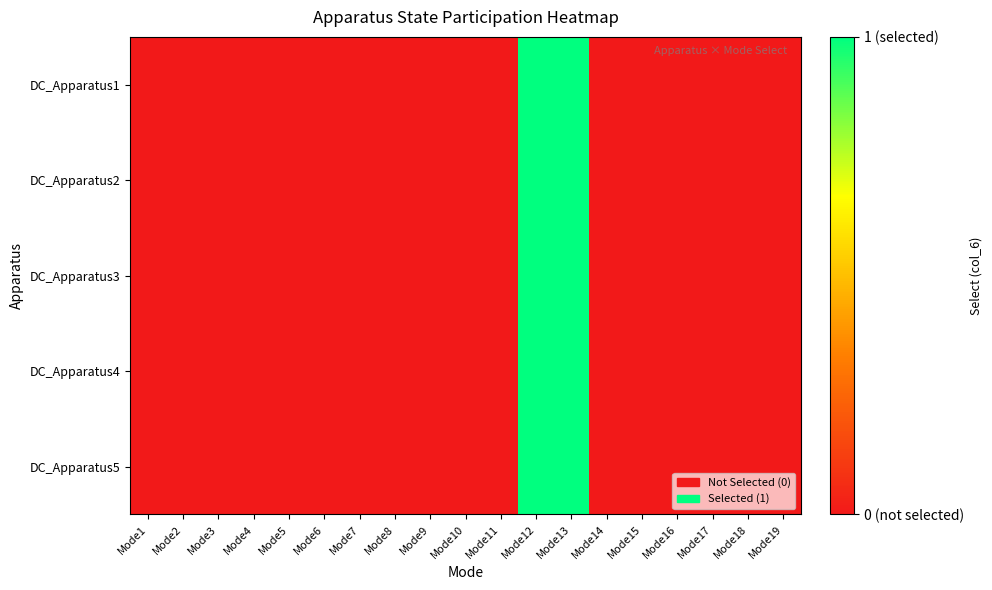

At which category does the chart reach its peak across all series?

Mode12